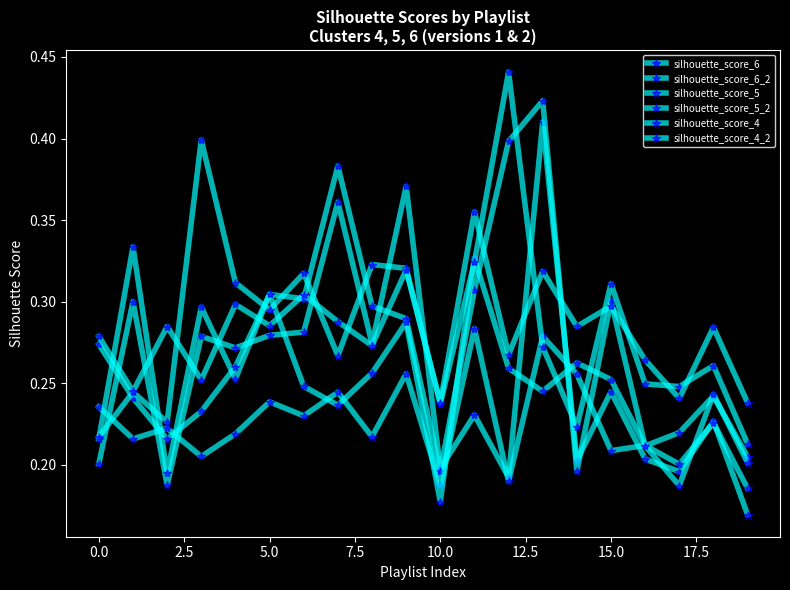

Is this an area chart (filled region under the line)?

No